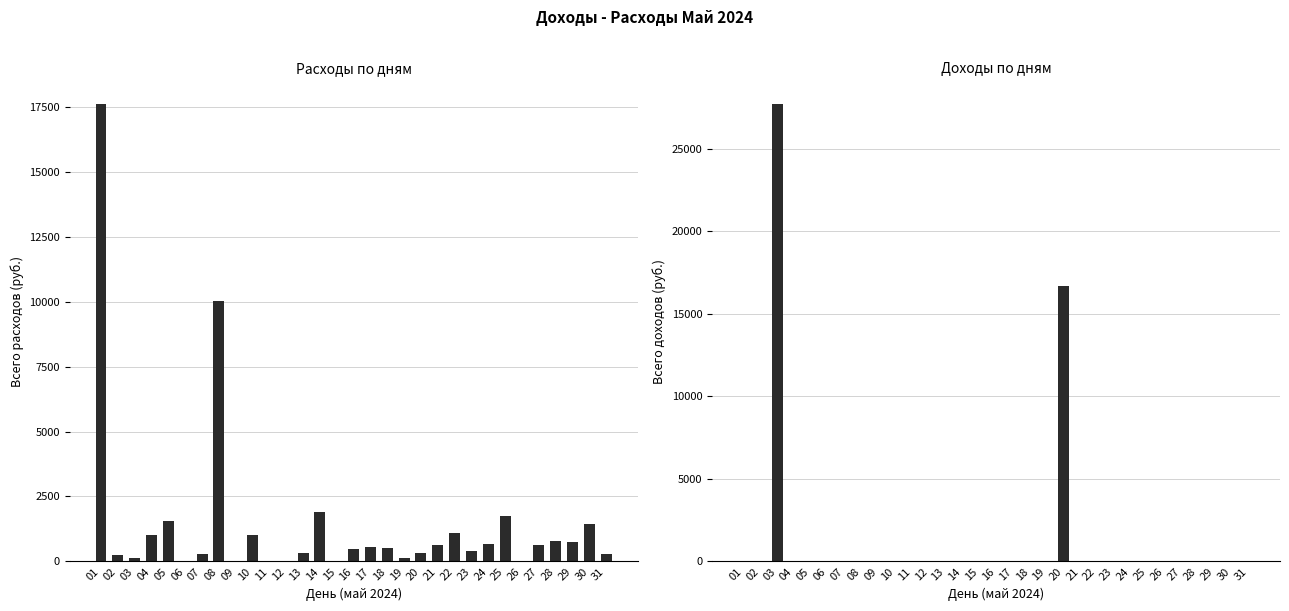

Which series changed the most between 23 and 29?

Всего расходов